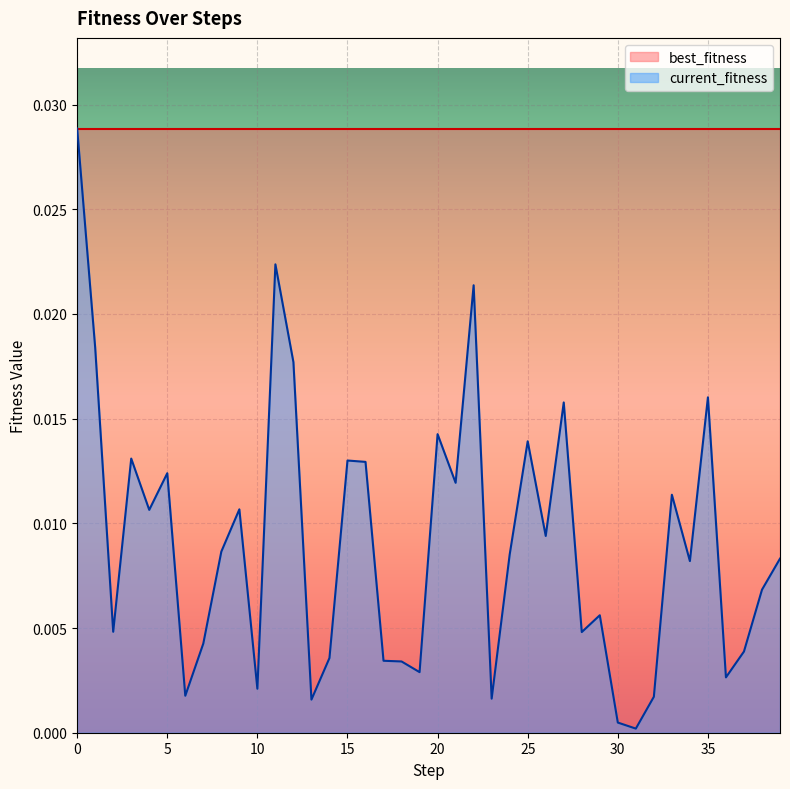

How many lines are shown in the chart?

2